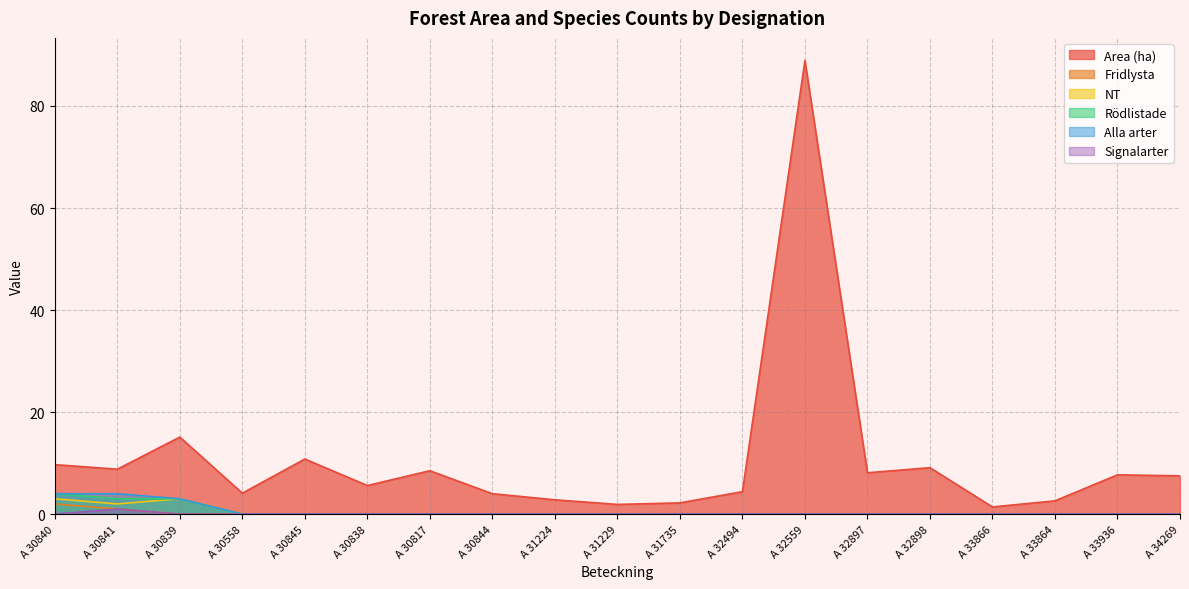

True or false: NT and Signalarter cross at least once.

False